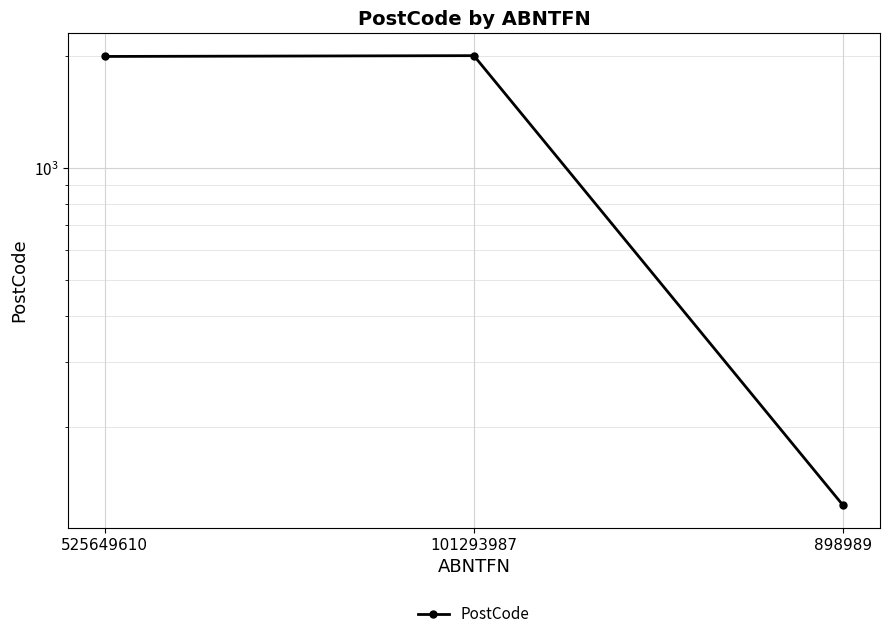

The chart shows a value of 2000 at 525649610. True or false?

True